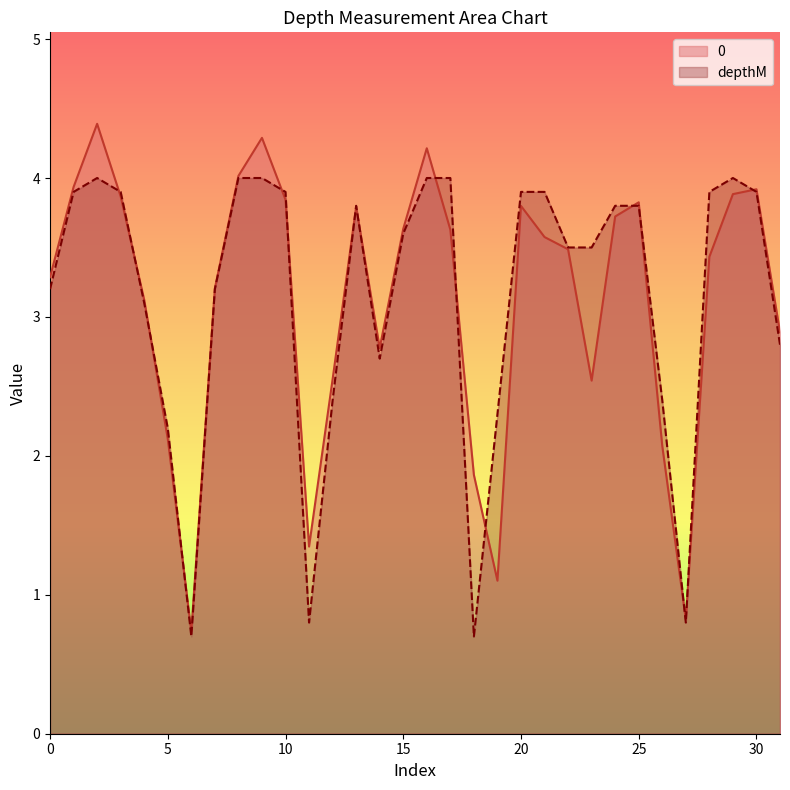

Does the chart have visible grid lines?

No